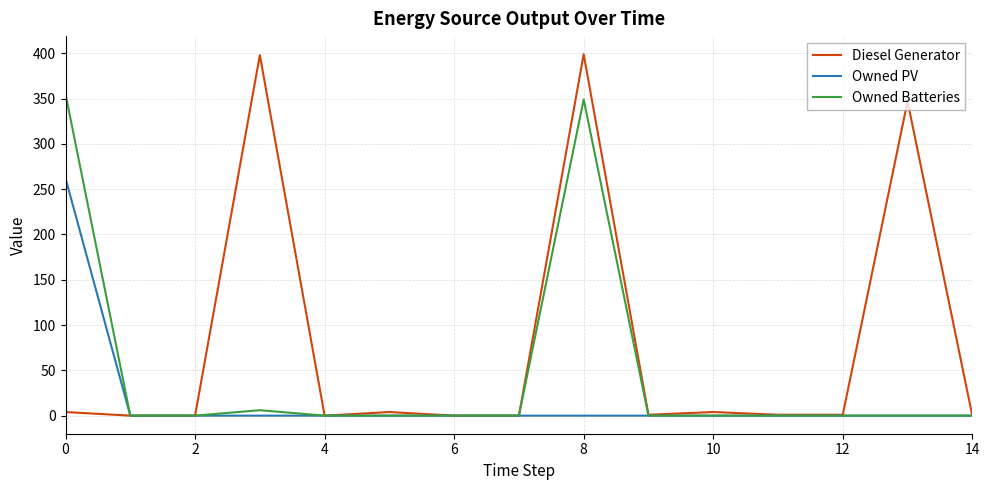

List the series in order of their overall mean, highest first.

Diesel Generator, Owned Batteries, Owned PV